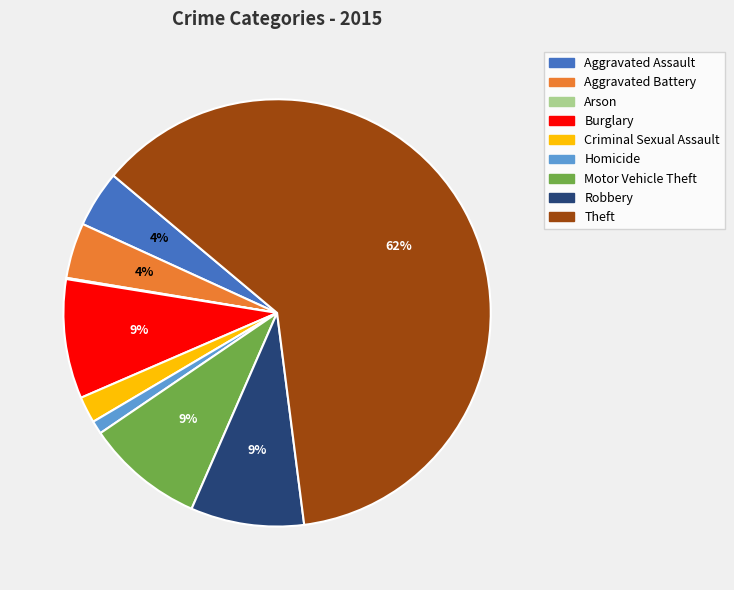

Which slice is the largest?

Theft